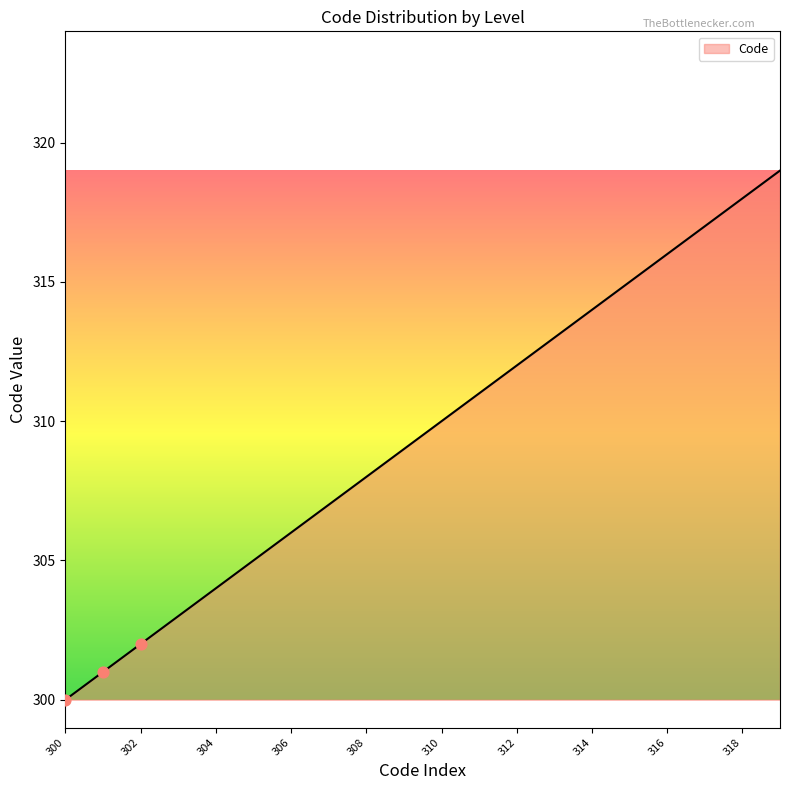

What is the greatest value displayed?

319